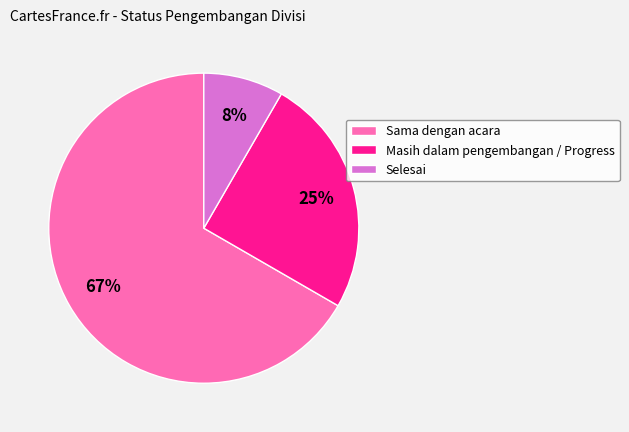

How many slices are in this pie chart?

3